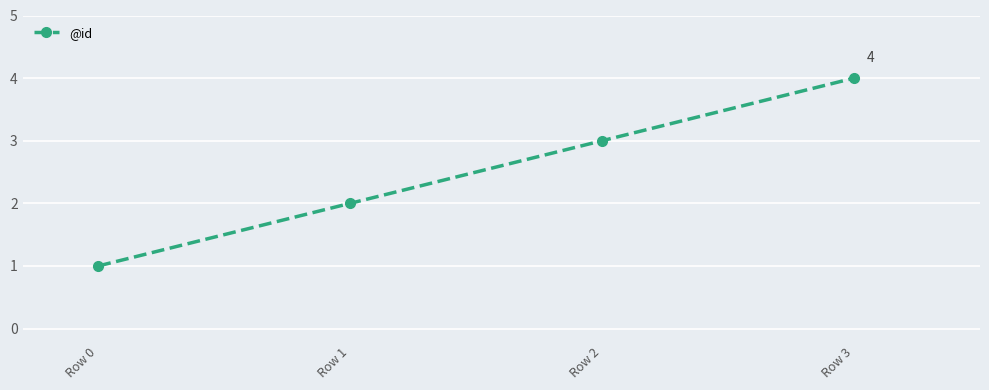

What is the maximum value shown in the chart?

4